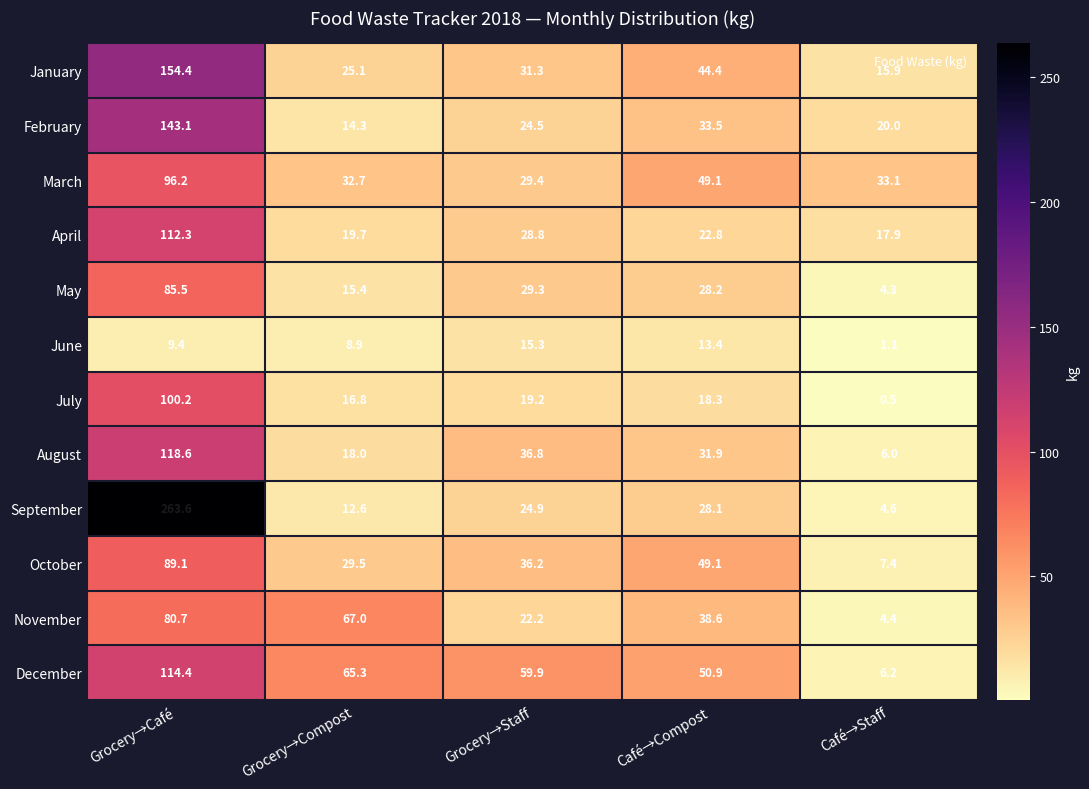

The June series shows 1.8 at Café→Staff. True or false?

False